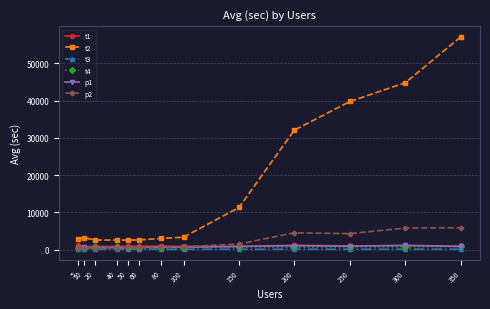

Which series has the widest spread of values?

t2